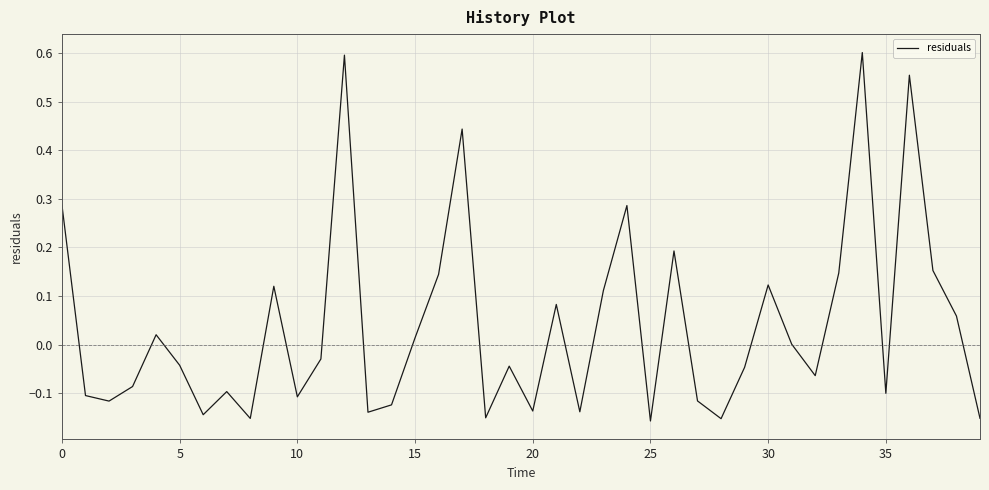

How many points are lower than both their immediate neighbors (excluding endpoints)?

12